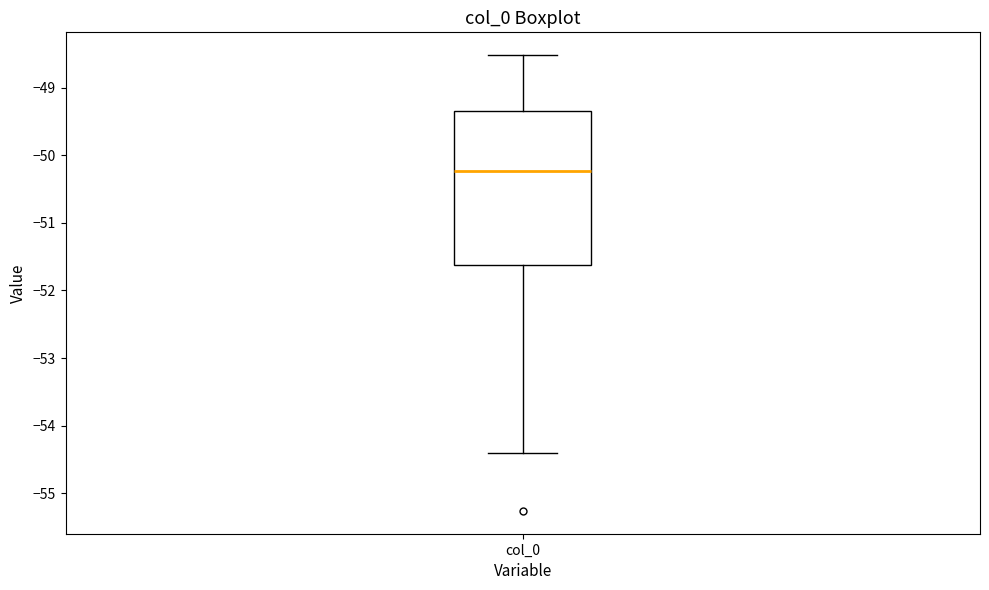

Transcribe this box plot: give where the median line is, the range the box spans, and where the two whiskers end, as read against the y-axis. The values are not printed on the chart, so give them approximately, as read against the axis.

median -50.2, box -51.6 to -49.3, whiskers -54.4 to -48.5